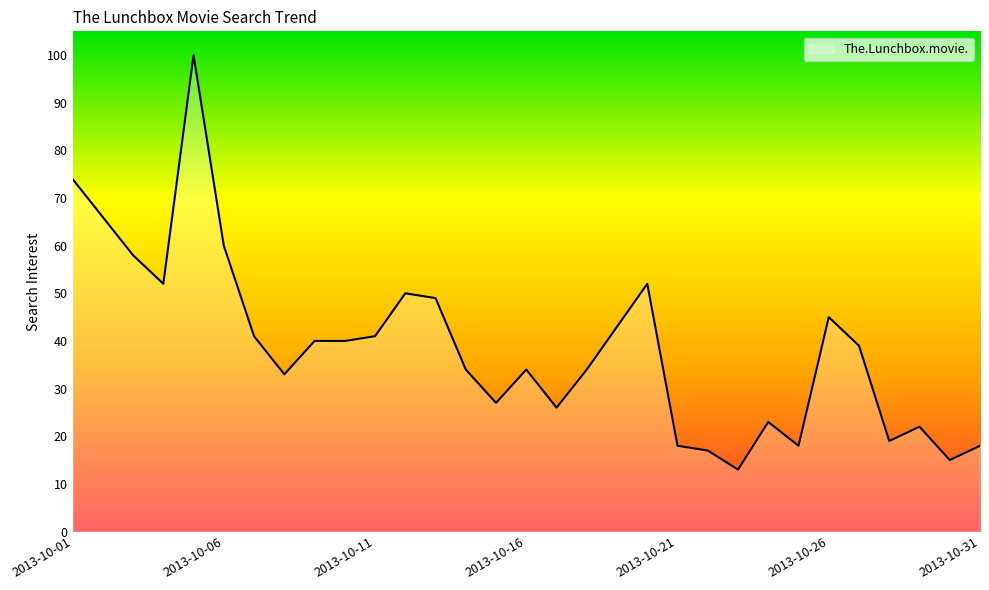

What is the difference between the maximum and minimum values?

87